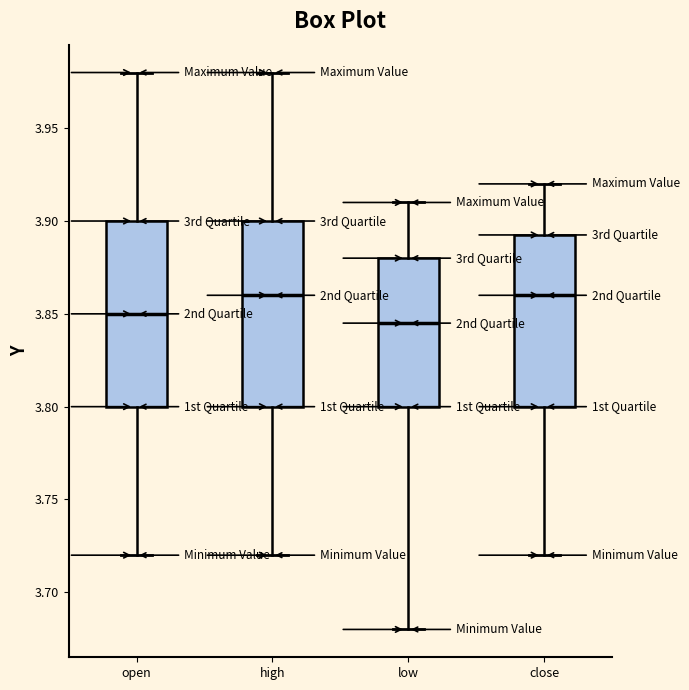

Where does the median line of the box for low sit on the y-axis? The values are not printed on the chart, so give them approximately, as read against the axis.

3.845